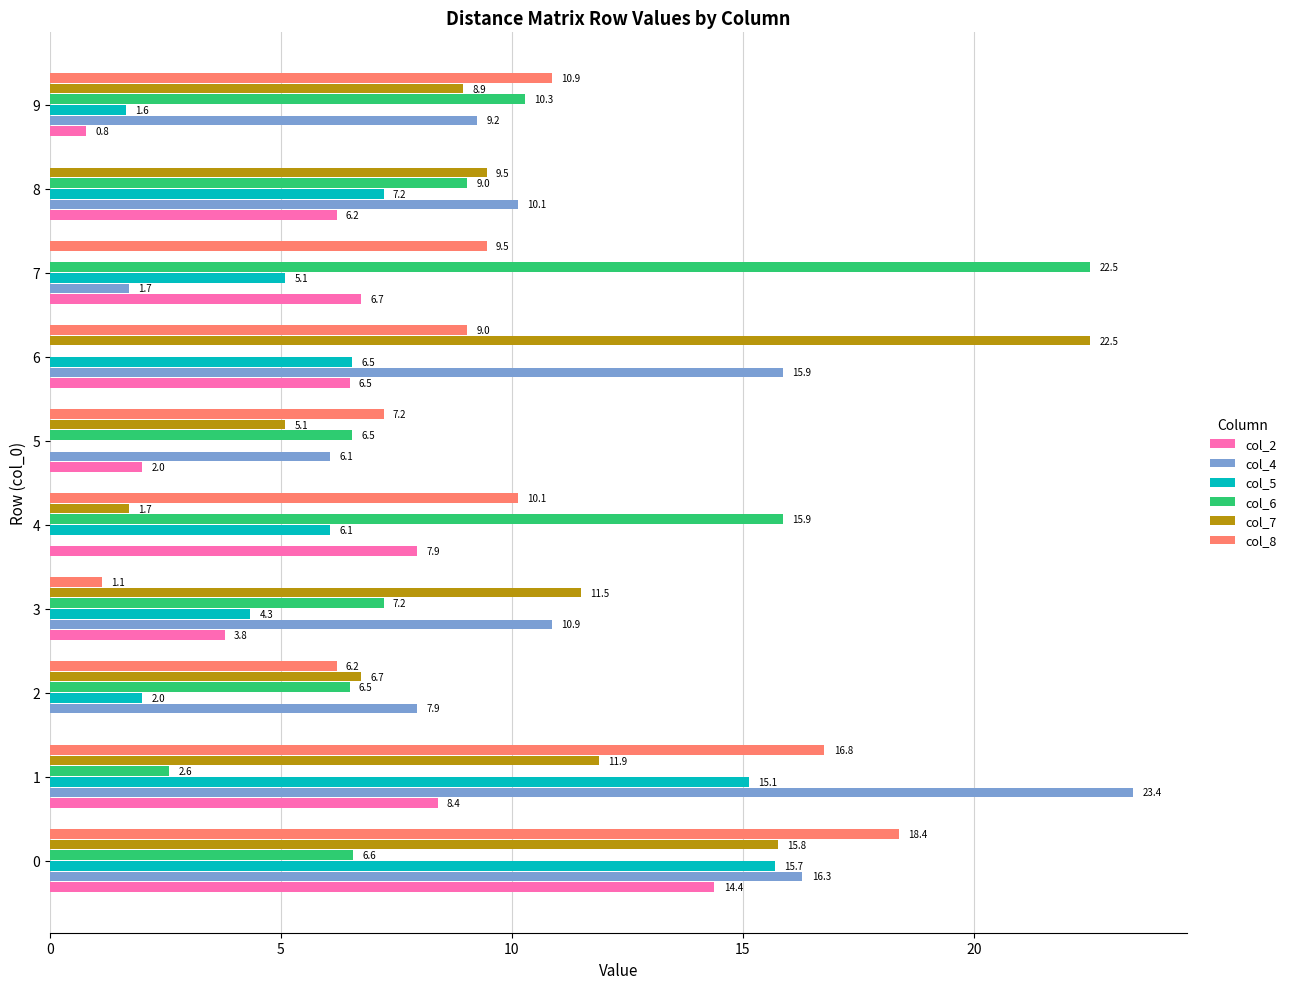

Which series has the largest total across all categories?

col_4